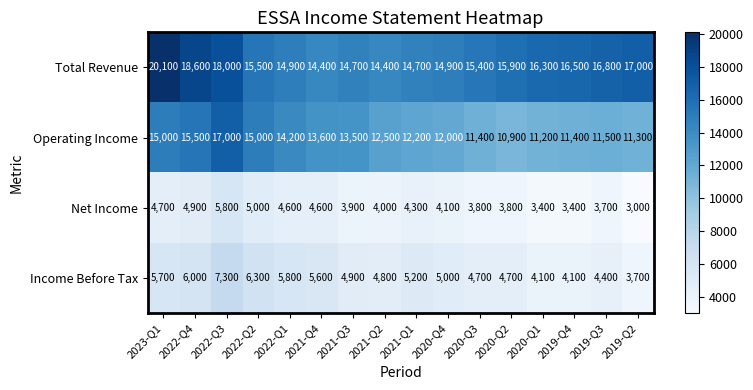

The value of Operating Income at 2022-Q3 is 17000. True or false?

True